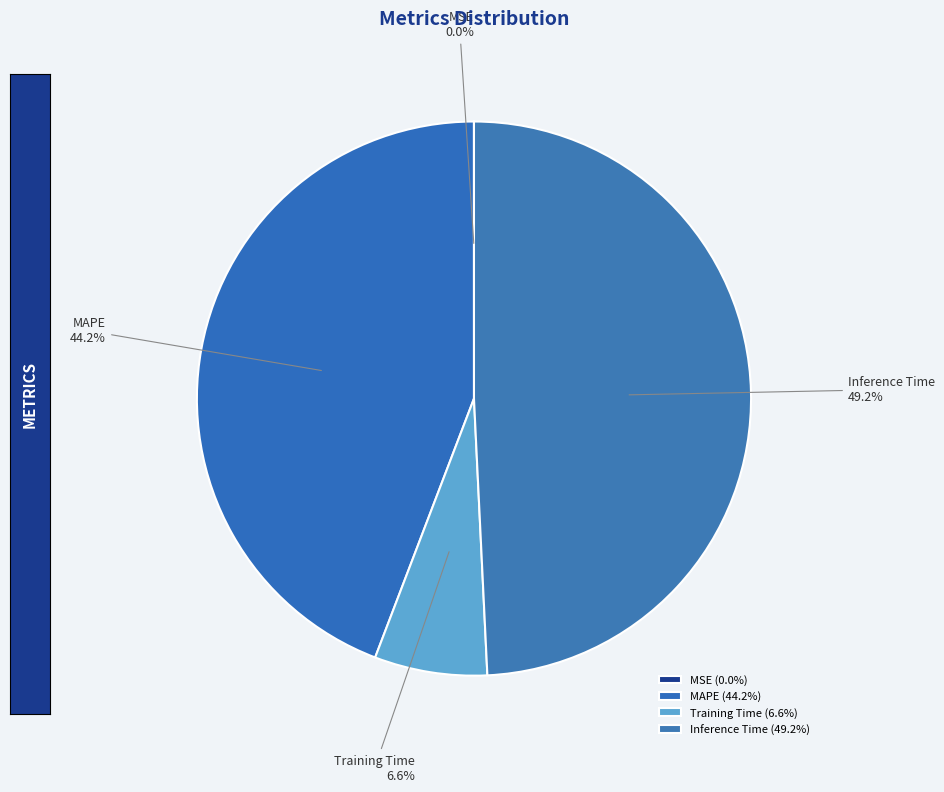

To the nearest percent, what is the average slice percentage?

25%